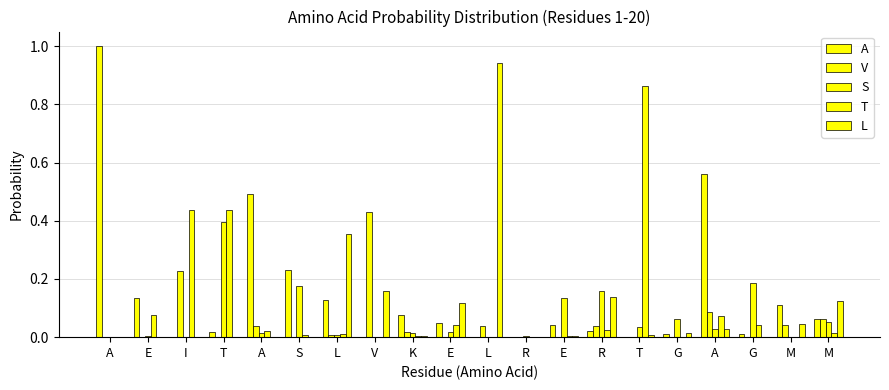

How many categories are shown in the chart?

20